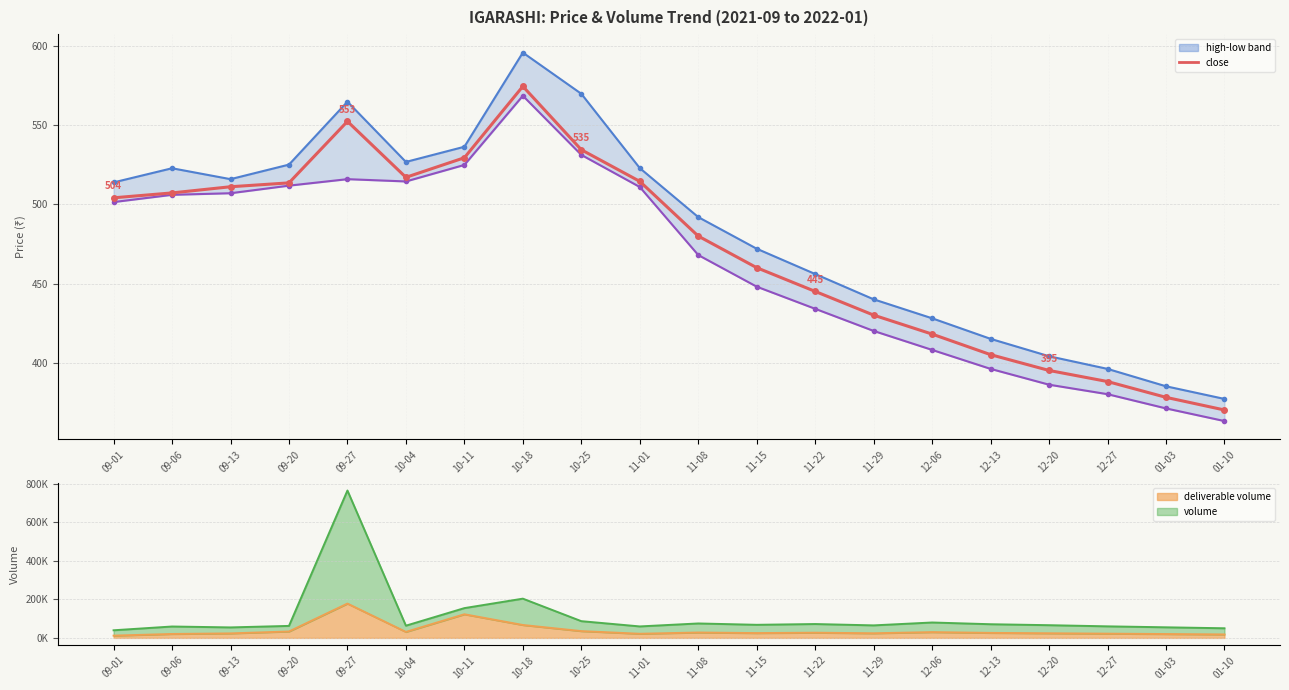

At which category does the chart reach its minimum across all series?

01-10